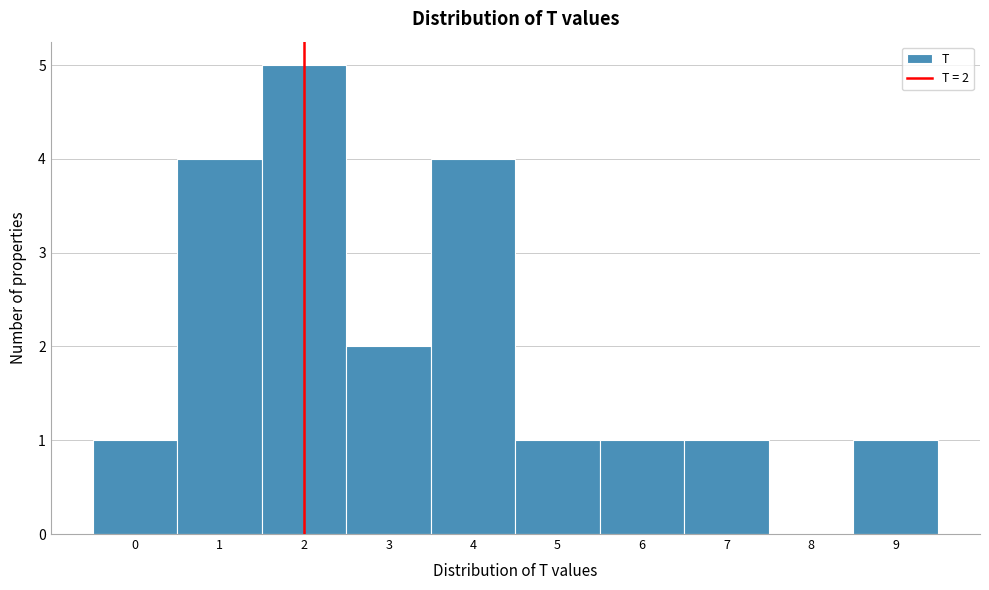

Over which range of the x-axis is the bar tallest?

1.5 to 2.5